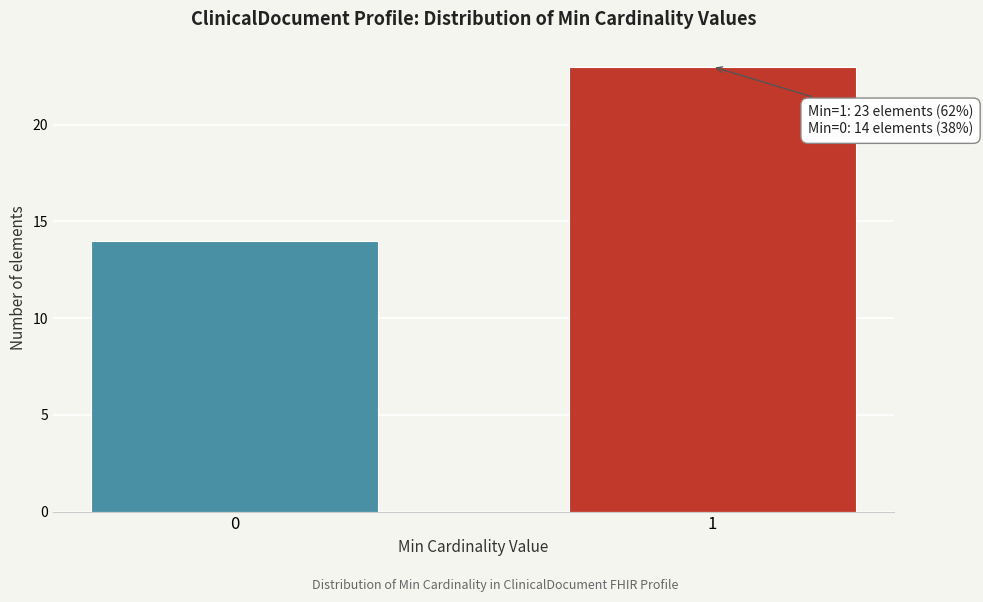

Reading right to left, extract all data points from this chart.

1=23	0=14